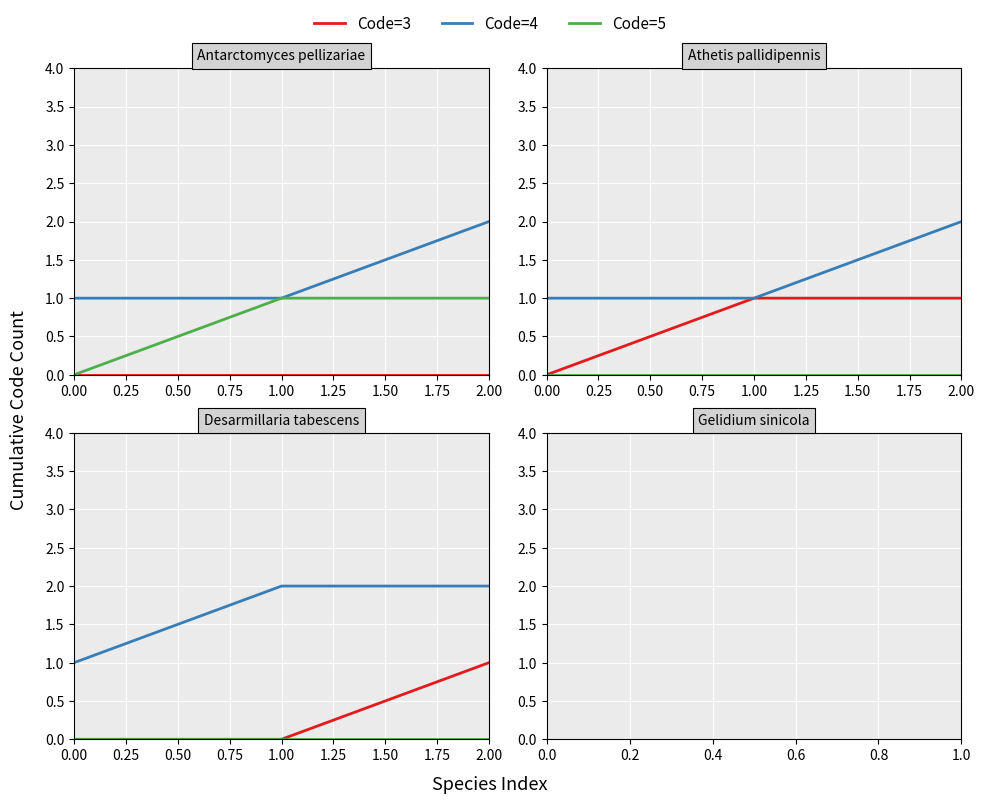

What are all the series names shown in the legend?

Code=3, Code=4, Code=5